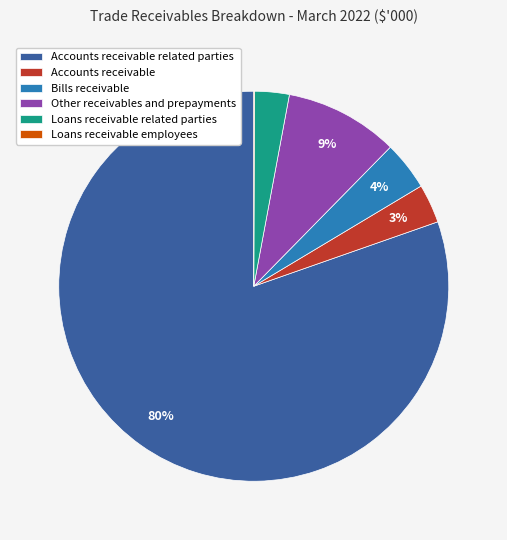

What percentage is the Accounts receivable slice, to the nearest percent?

3%